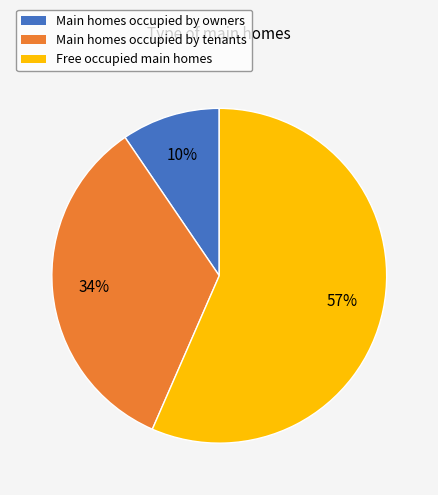

Does any single category account for the majority?

Yes